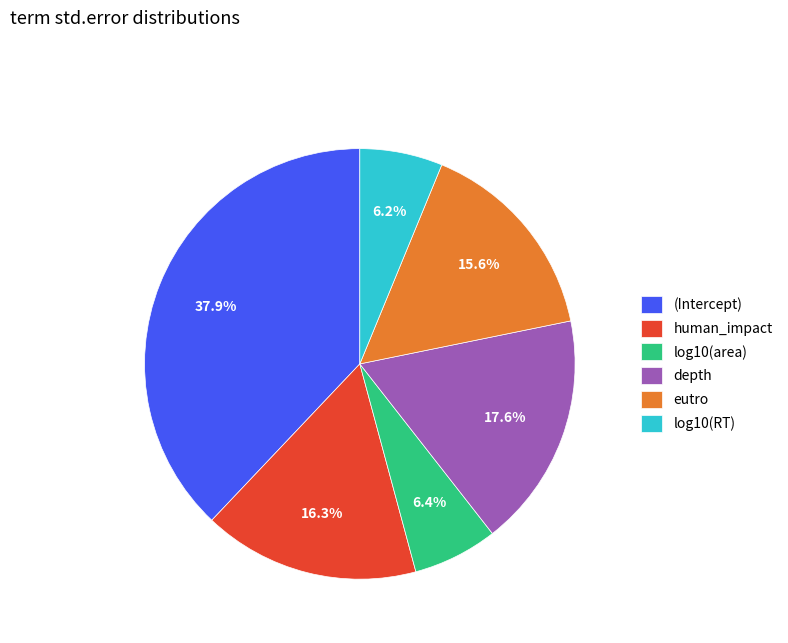

True or false: eutro accounts for 16% of the total.

True